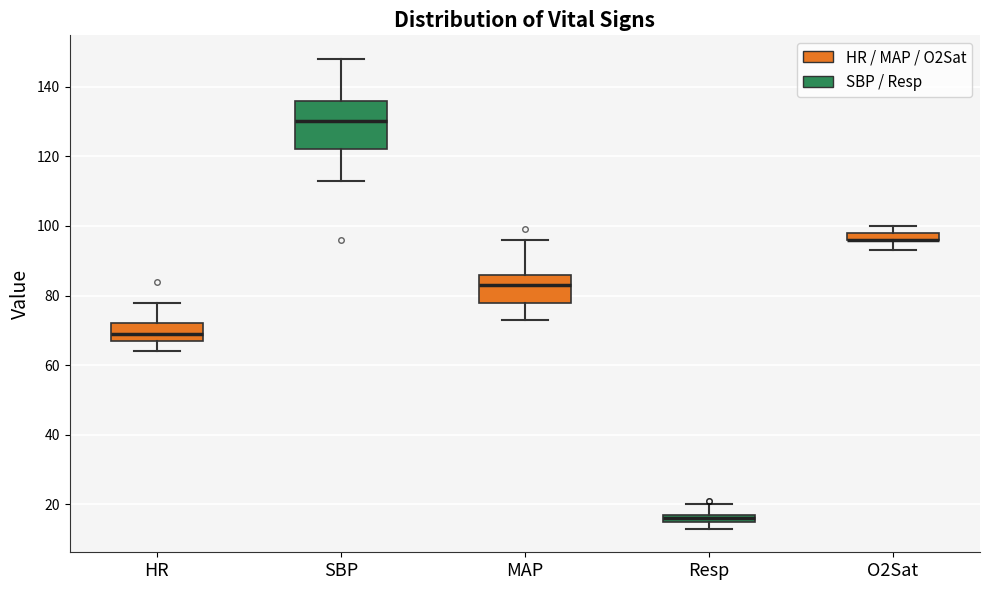

Where is the lower edge of the box for MAP on the y-axis? The values are not printed on the chart, so give them approximately, as read against the axis.

78